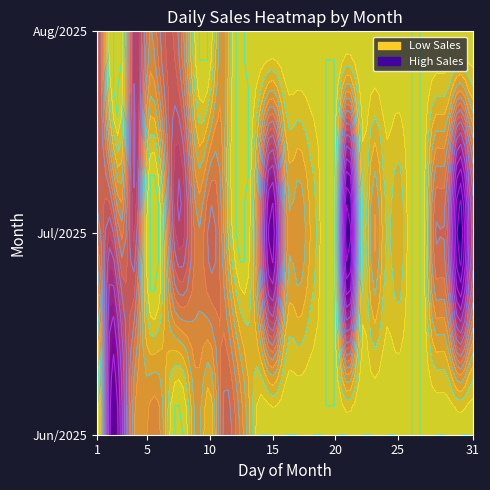

Reading left to right, what are all the values shown in this chart?

6: 1=0.0	2=45067.5	3=35136.7	4=11872.2	5=12749.7	6=12978.8	7=0.0	8=0.0	9=11059.5	10=4973.1	11=19810.5	12=18059.3	13=9230.4	14=0.0	15=0.0	16=0.0	17=0.0	18=0.0	19=0.0	20=0.0	21=0.0	22=0.0	23=0.0	24=0.0	25=0.0	26=0.0	27=0.0	28=0.0	29=0.0	30=0.0	31=0.0
7: 1=18112.9	2=27735.8	3=16620.3	4=27892.4	5=0.0	6=0.0	7=24182.5	8=27515.9	9=15367.2	10=21120.9	11=14249.1	12=0.0	13=0.0	14=22074.6	15=48059.4	16=15067.6	17=12214.2	18=7505.9	19=0.0	20=0.0	21=499270.3	22=9220.9	23=12454.8	24=5000.2	25=7210.3	26=0.0	27=0.0	28=20062.6	29=25018.0	30=59573.8	31=27720.5
8: 1=23924.0	2=0.0	3=0.0	4=30345.3	5=16137.4	6=19849.8	7=22763.3	8=13698.1	9=0.0	10=0.0	11=11901.0	12=0.0	13=0.0	14=0.0	15=0.0	16=0.0	17=0.0	18=0.0	19=0.0	20=0.0	21=0.0	22=0.0	23=0.0	24=0.0	25=0.0	26=0.0	27=0.0	28=0.0	29=0.0	30=0.0	31=0.0